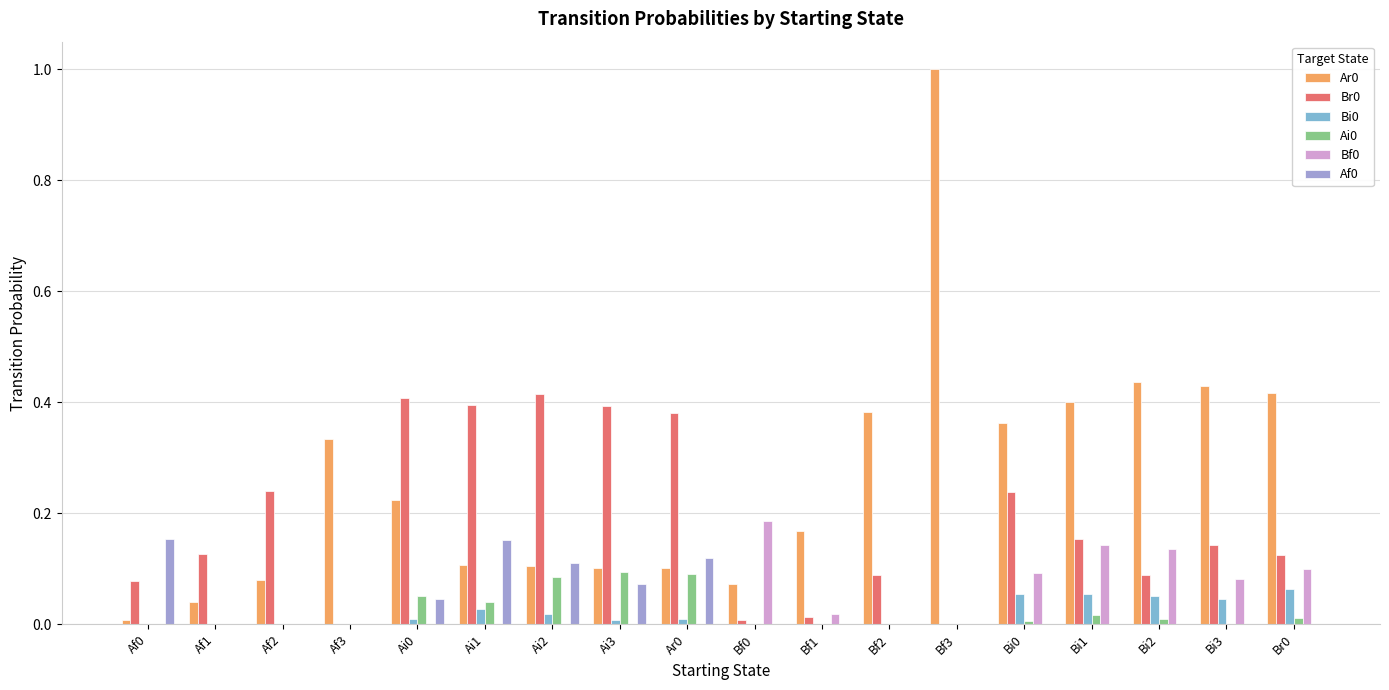

At which category is the sum across all series the highest?

Bf3